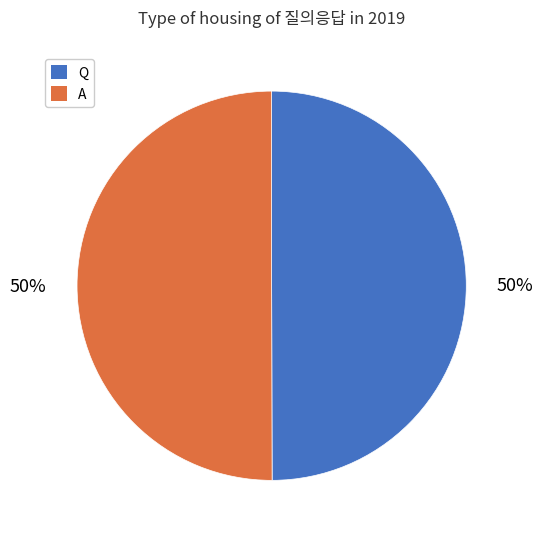

To the nearest percent, what portion does Q represent?

50%